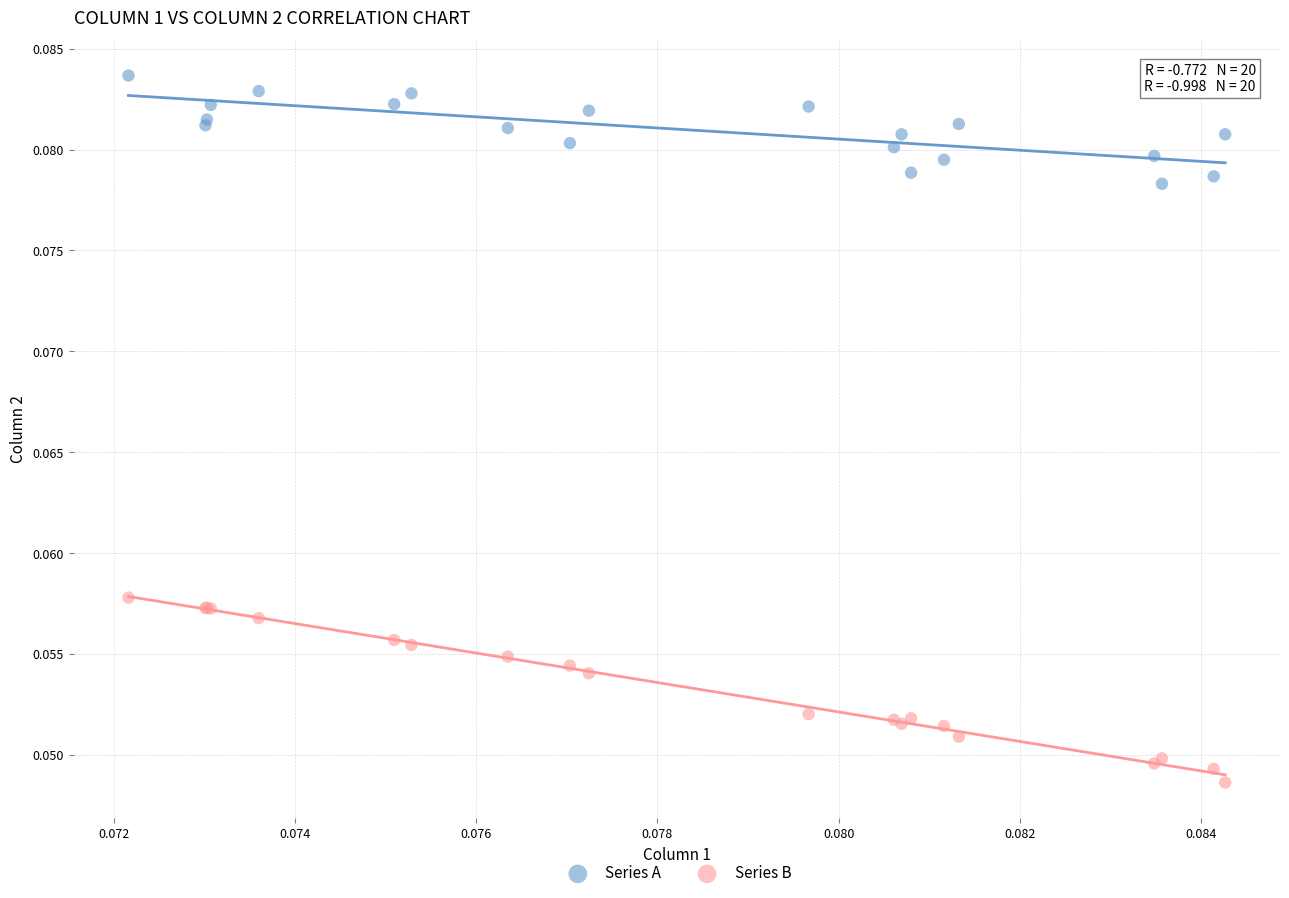

What are all the series names shown in the legend?

Series A, Series B